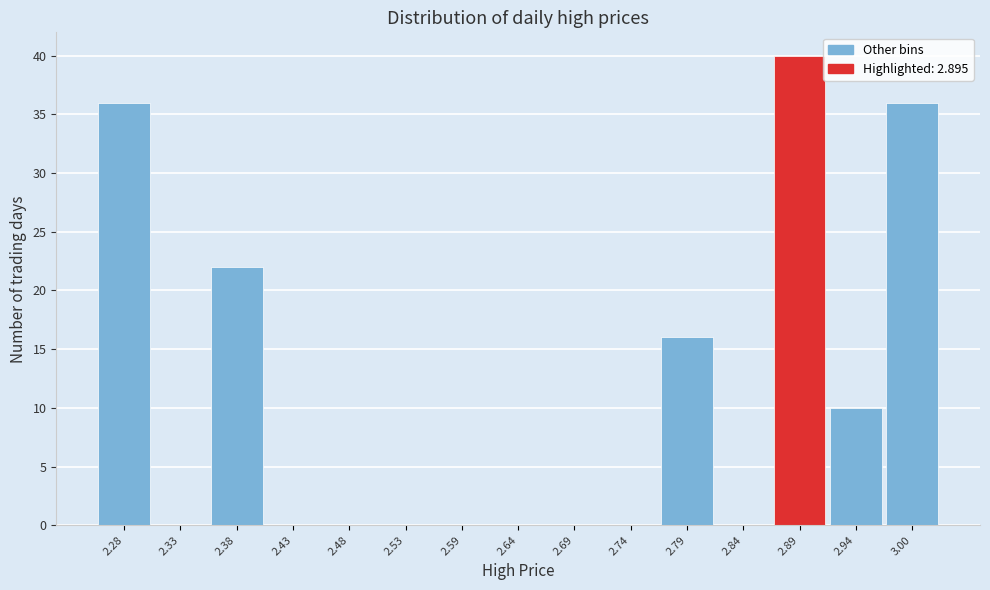

Reading left to right, transcribe all the data shown in this chart.

2.28=36	2.33=0	2.38=22	2.43=0	2.48=0	2.53=0	2.59=0	2.64=0	2.69=0	2.74=0	2.79=16	2.84=0	2.89=40	2.94=10	3.00=36